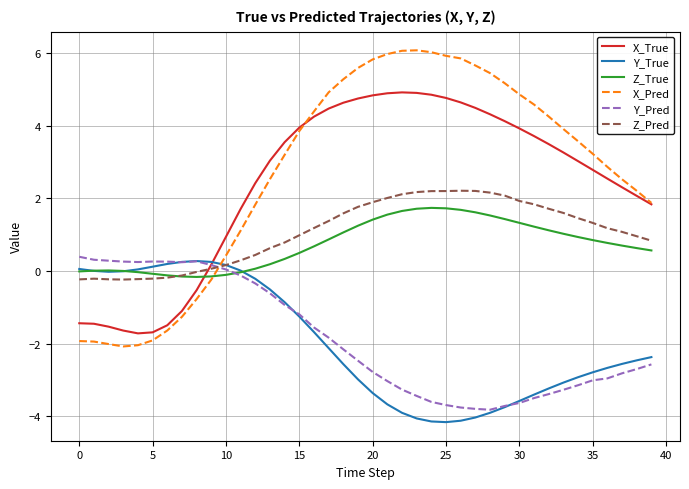

What is the smallest value displayed?

-4.2